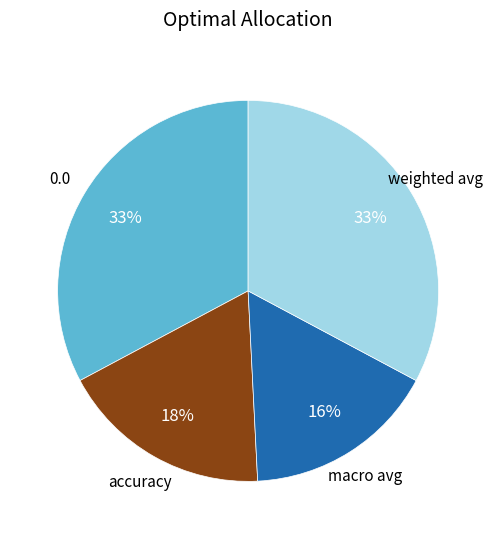

Is 0.0 the majority of the pie?

No